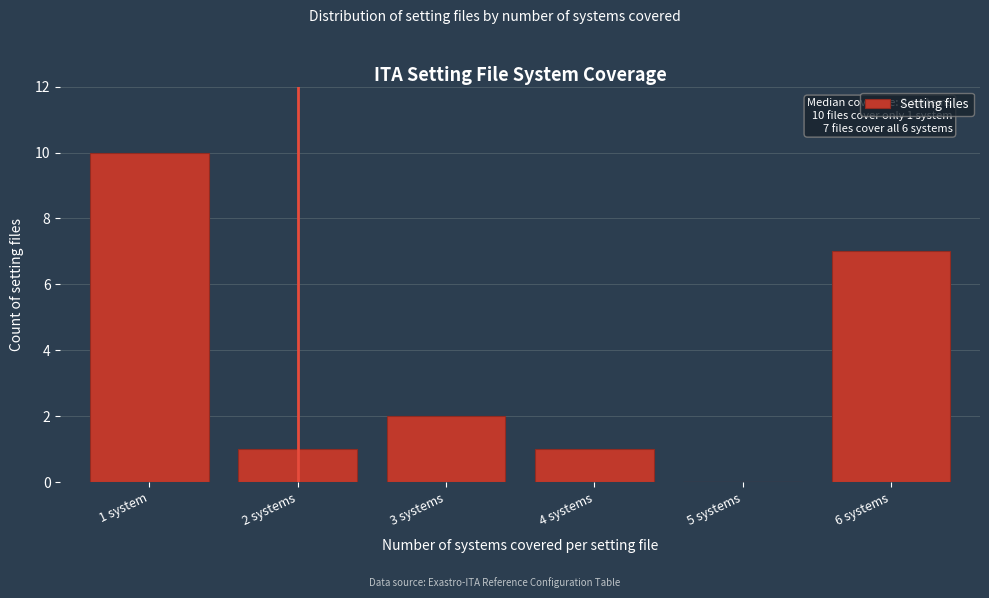

Reading left to right, extract all data points from this chart.

1 system=10	2 systems=1	3 systems=2	4 systems=1	5 systems=0	6 systems=7